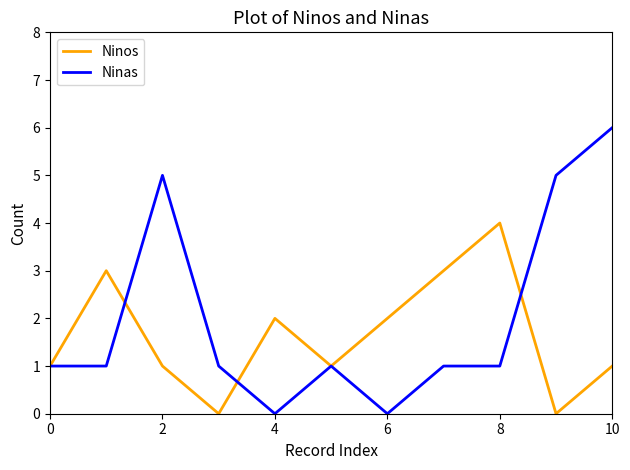

What is the highest value of the Ninos series?

4